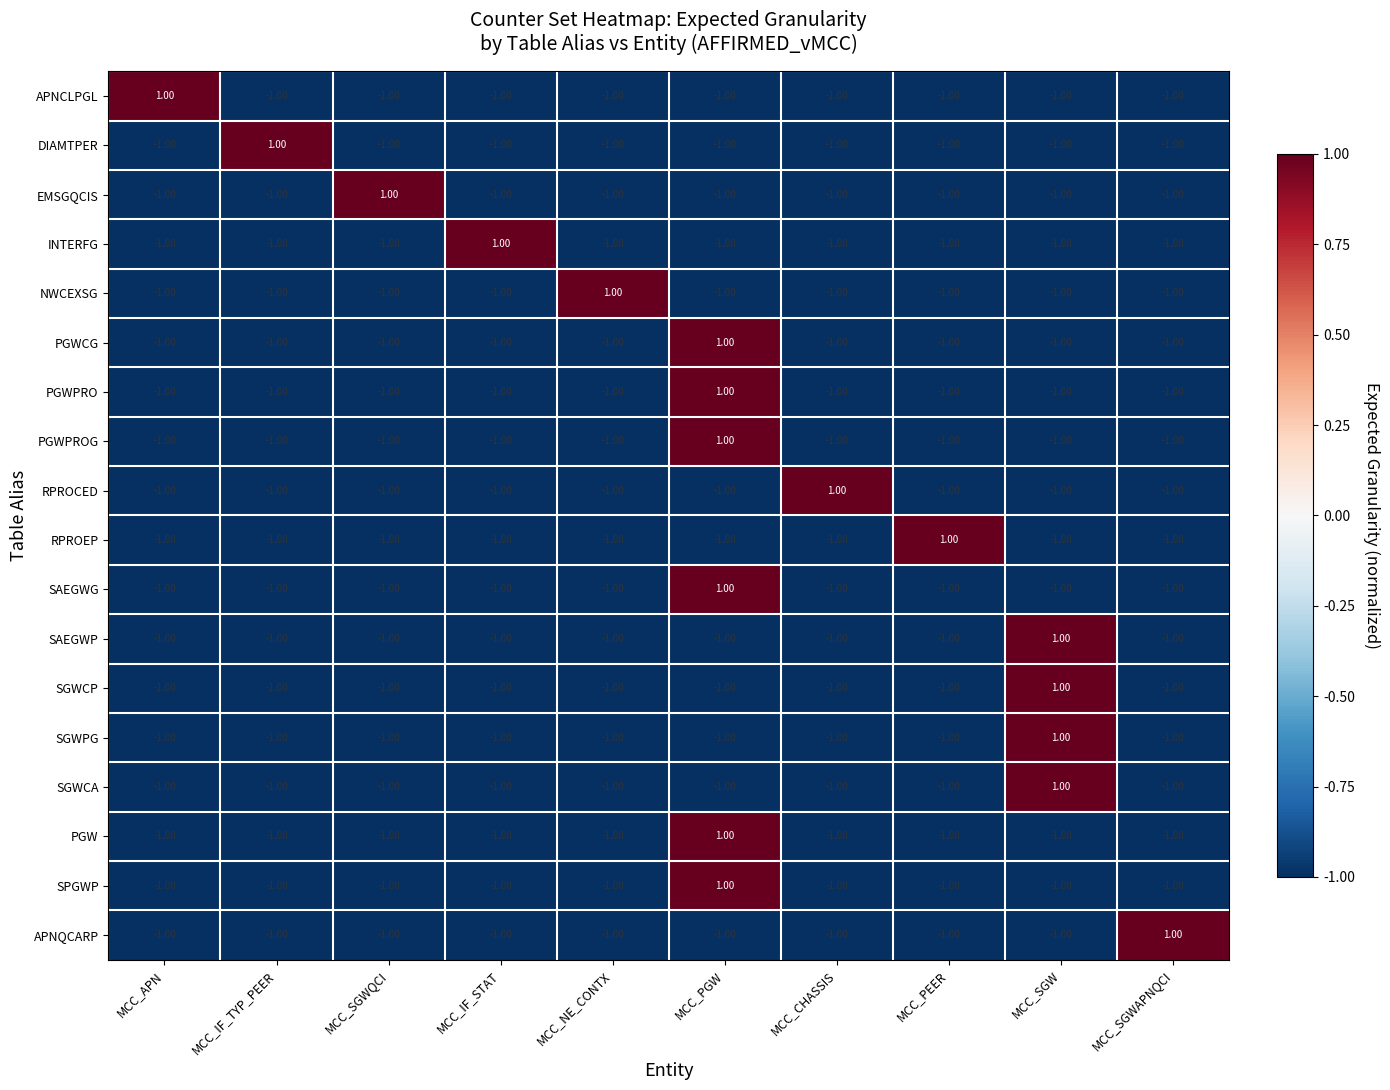

How many values in the PGWPROG series exceed -1?

1